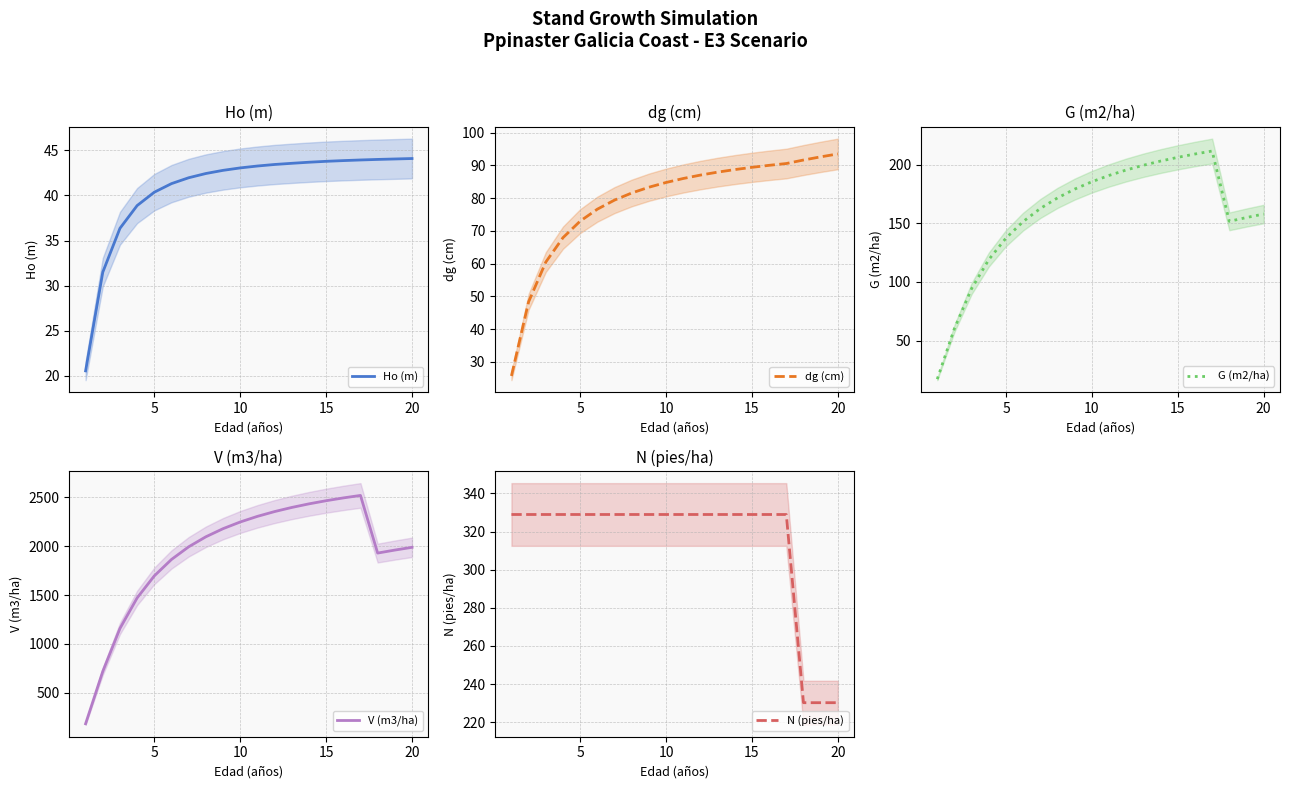

Reading left to right, extract all data points from this chart.

Ho (m): 20.6	31.5	36.4	38.9	40.4	41.3	42.0	42.4	42.8	43.0	43.2	43.4	43.5	43.7	43.8	43.9	43.9	44.0	44.0	44.1
dg (cm): 25.7	48.3	60.5	67.9	73.0	76.6	79.4	81.5	83.3	84.8	86.0	87.0	87.9	88.7	89.4	90.0	90.5	91.6	92.6	93.5
G (m2/ha): 17.0	60.3	94.4	119.1	137.5	151.6	162.7	171.8	179.3	185.6	190.9	195.6	199.6	203.2	206.4	209.2	211.8	151.8	155.0	158.0
V (m3/ha): 181.2	717.7	1157.8	1470.9	1696.6	1864.8	1994.4	2096.9	2180.0	2248.6	2306.2	2355.3	2397.5	2434.3	2466.6	2495.2	2520.8	1930.2	1960.9	1989.1
N (pies/ha): 328.9	328.9	328.9	328.9	328.9	328.9	328.9	328.9	328.9	328.9	328.9	328.9	328.9	328.9	328.9	328.9	328.9	230.2	230.2	230.2